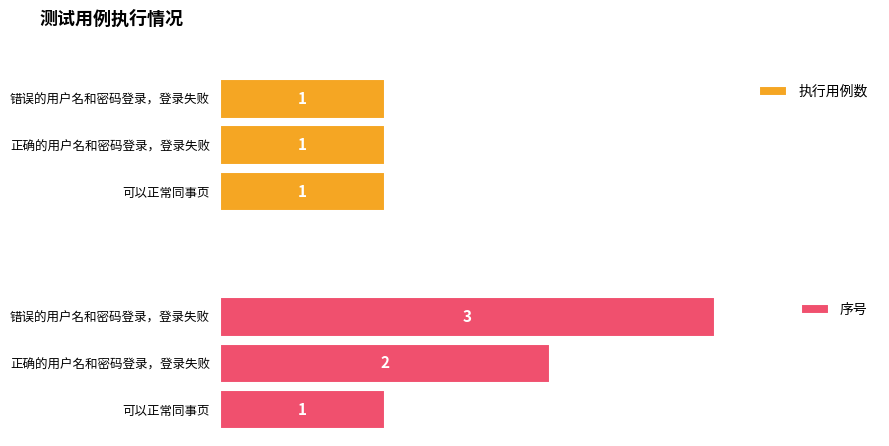

List the labels in order of 序号 value, smallest first.

可以正常同事页, 正确的用户名和密码登录，登录失败, 错误的用户名和密码登录，登录失败